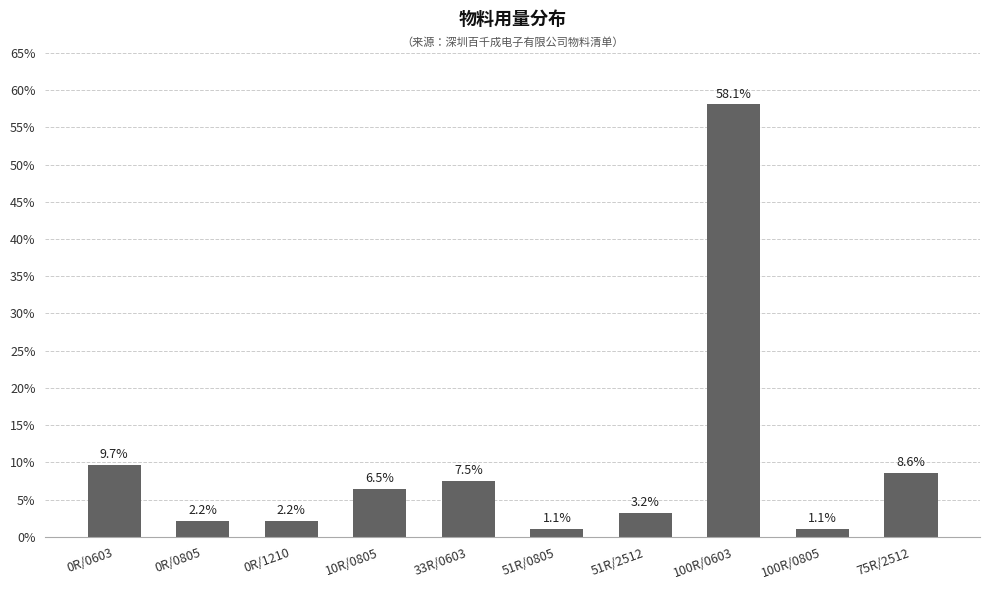

What is the ratio of the value at 51R/2512 to the value at 0R/0805?

1.5